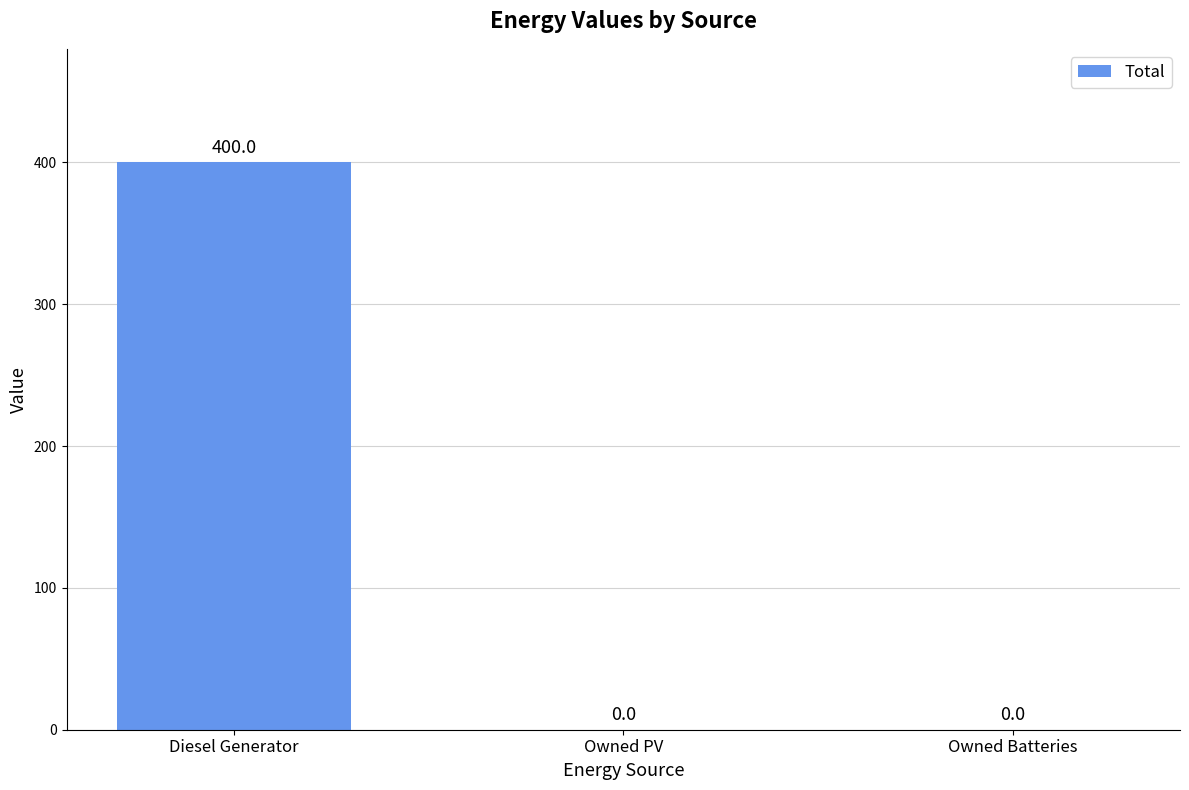

Which label corresponds to the largest value in the chart?

Diesel Generator